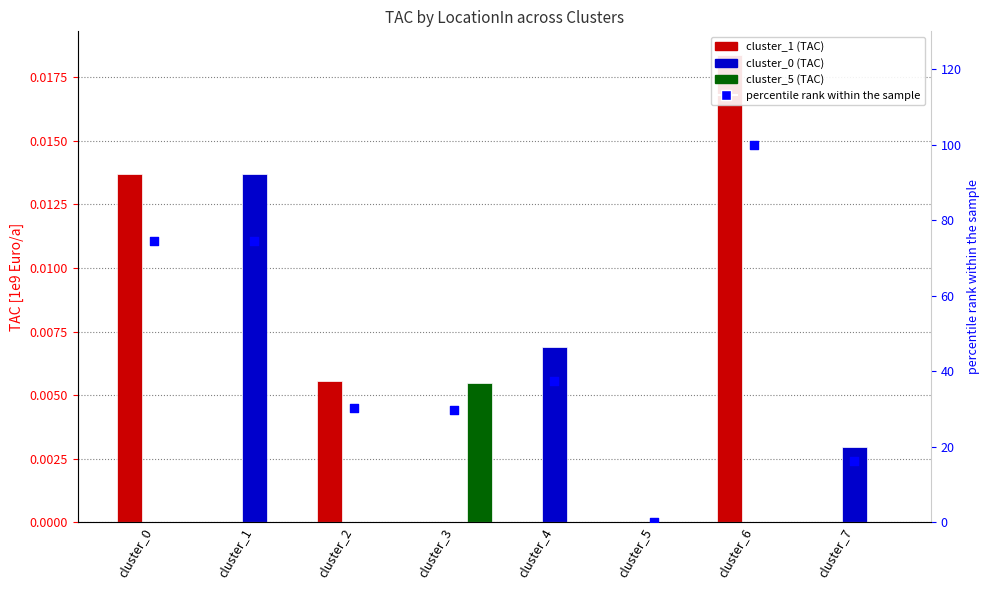

At how many categories does at least one series exceed 47?

3